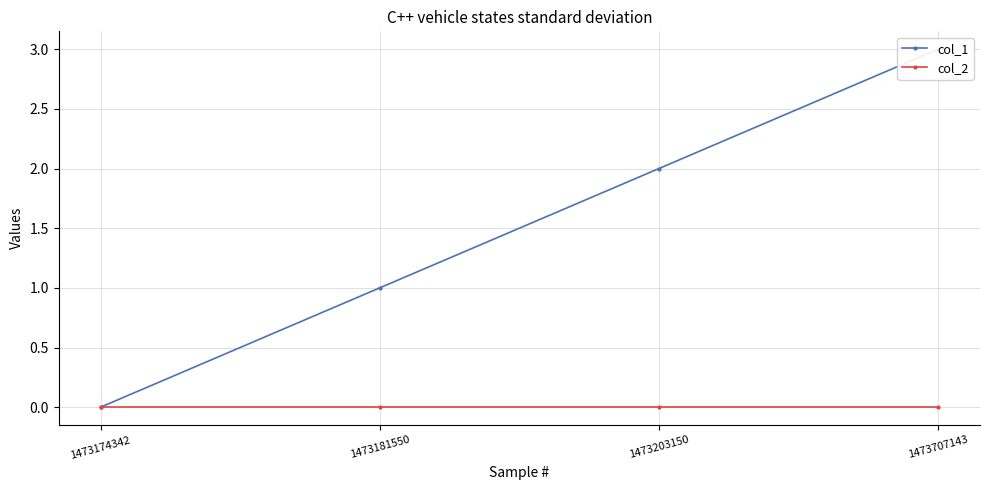

What are all the series names shown in the legend?

col_1, col_2